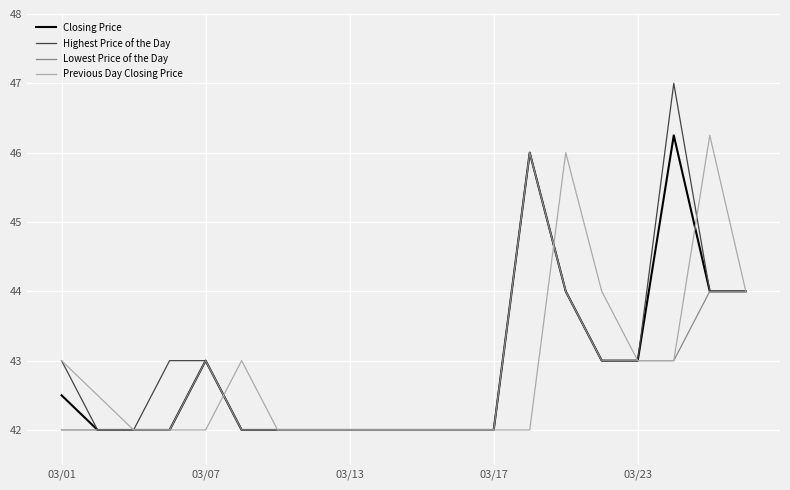

What is the maximum value for Highest Price of the Day?

47.0